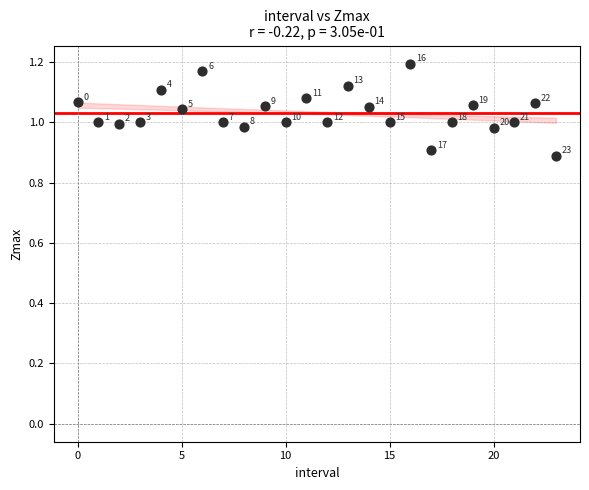

What is the range of Y values (max minus min)?

0.3